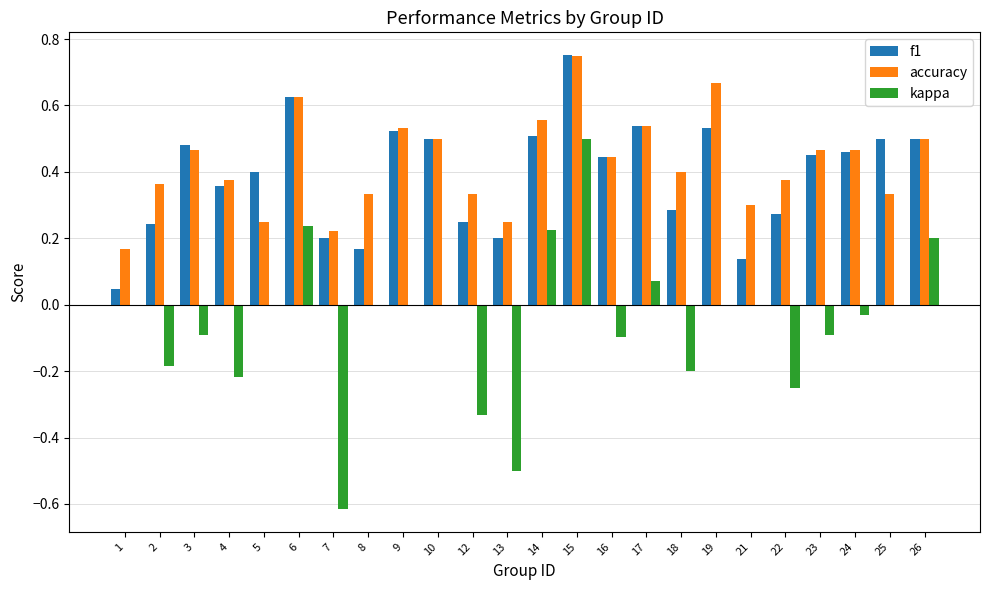

True or false: accuracy has a value of 0.9 at 17.

False